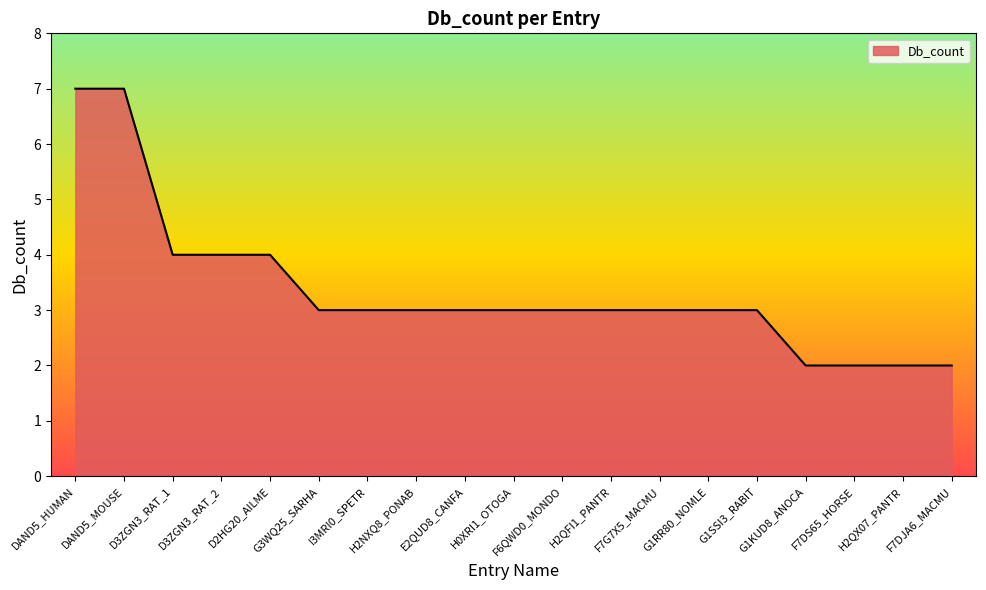

Which has a higher value, E2QUD8_CANFA or D2HG20_AILME?

D2HG20_AILME